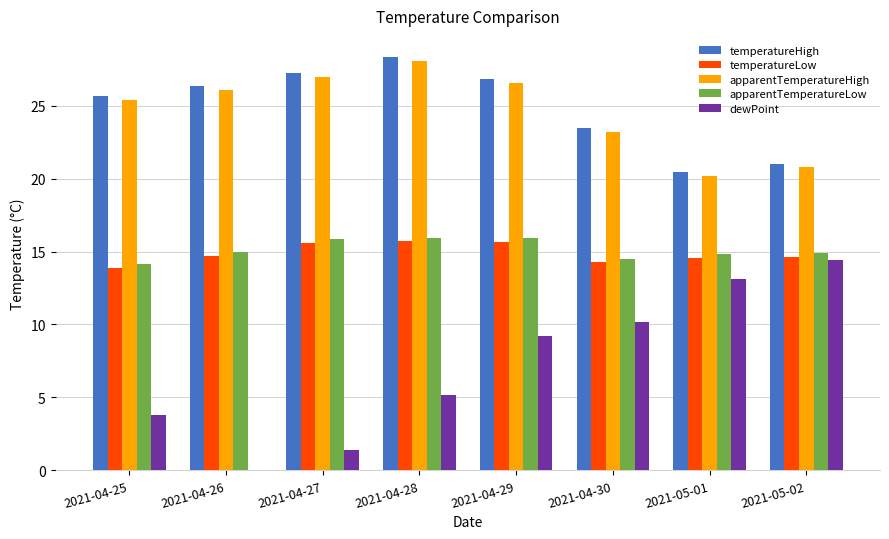

At which category does the chart reach its minimum across all series?

2021-04-26